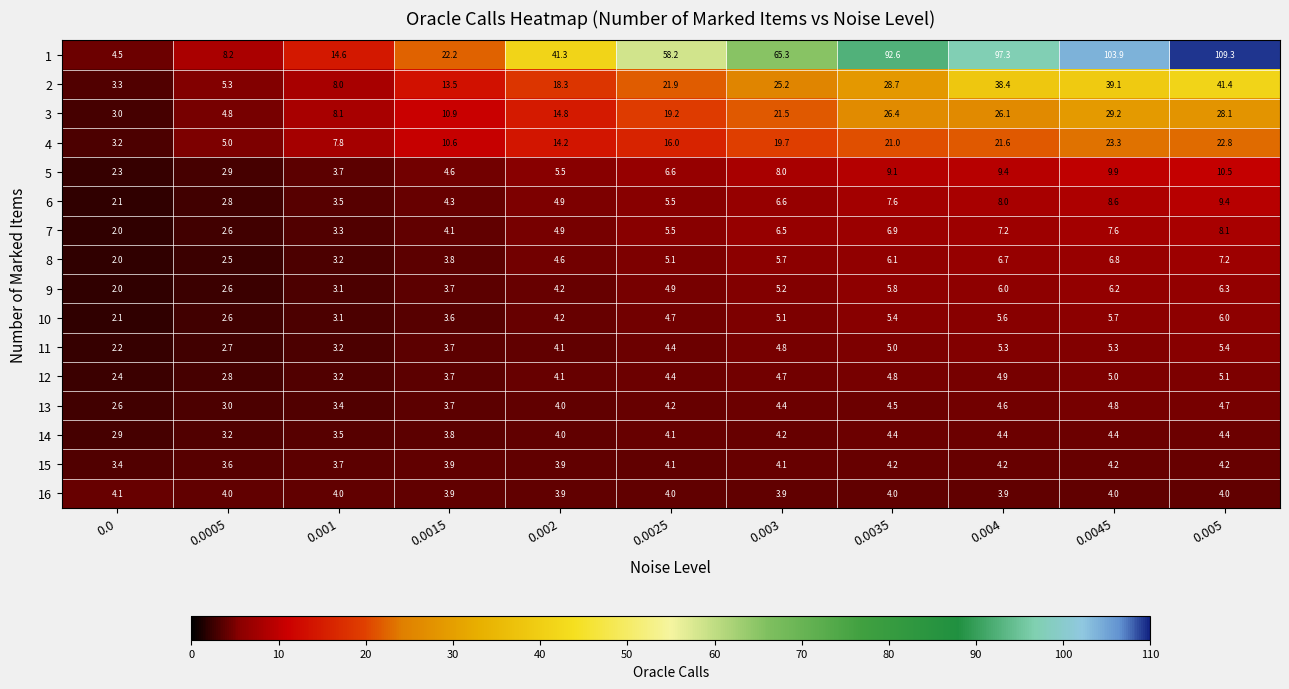

What is the difference between the highest and lowest values at 0.002?

37.4